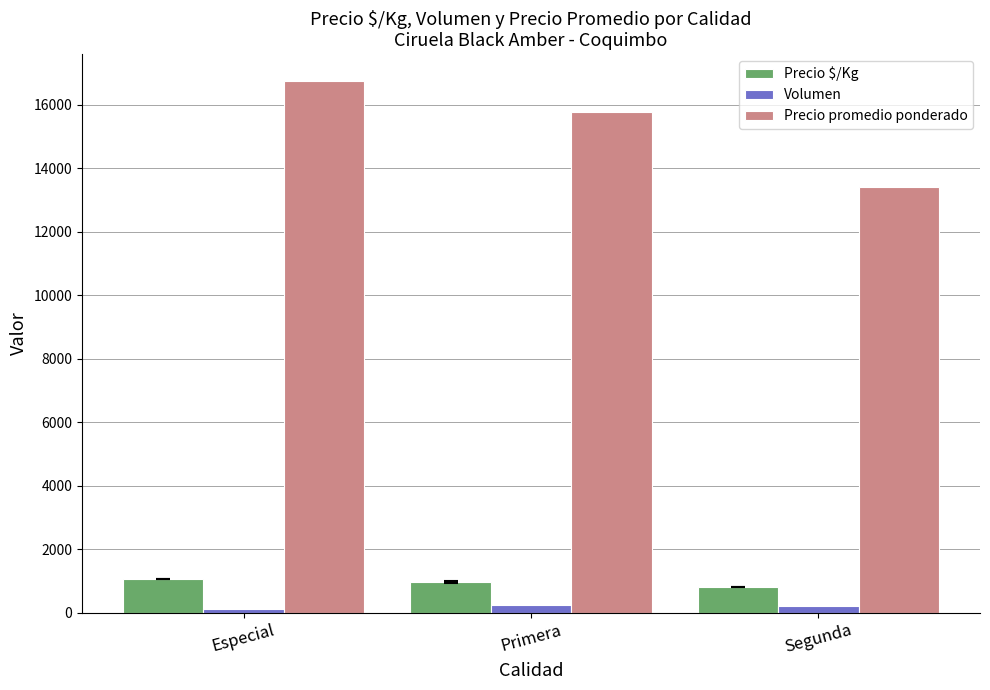

Between Especial and Primera, which series saw the biggest shift?

Precio promedio ponderado